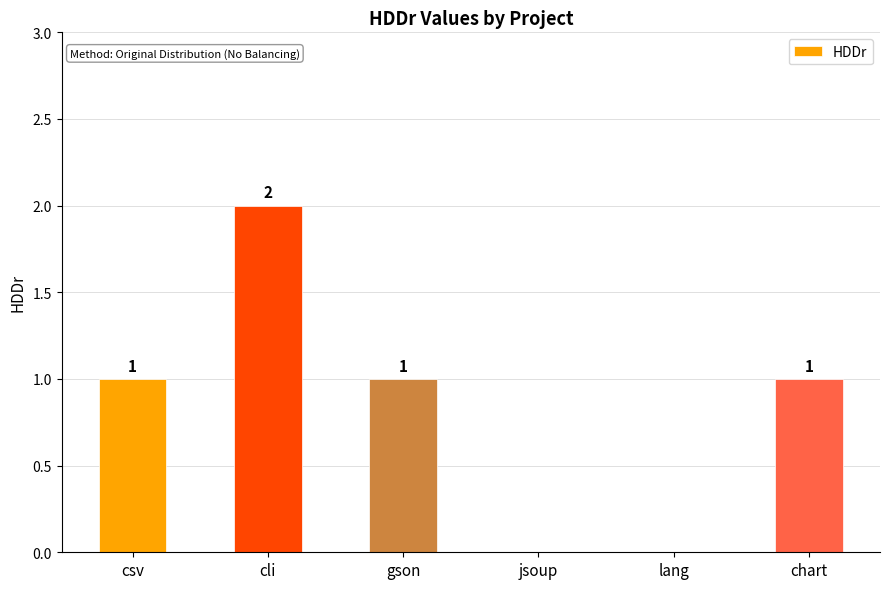

Reading left to right, what are all the values shown in this chart?

1	2	1	0	0	1